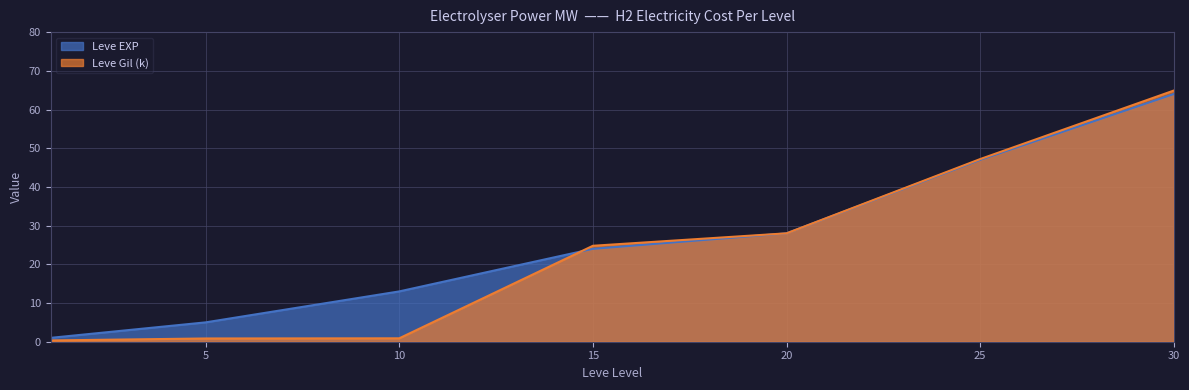

What is the total value across all series at 5?

5.8